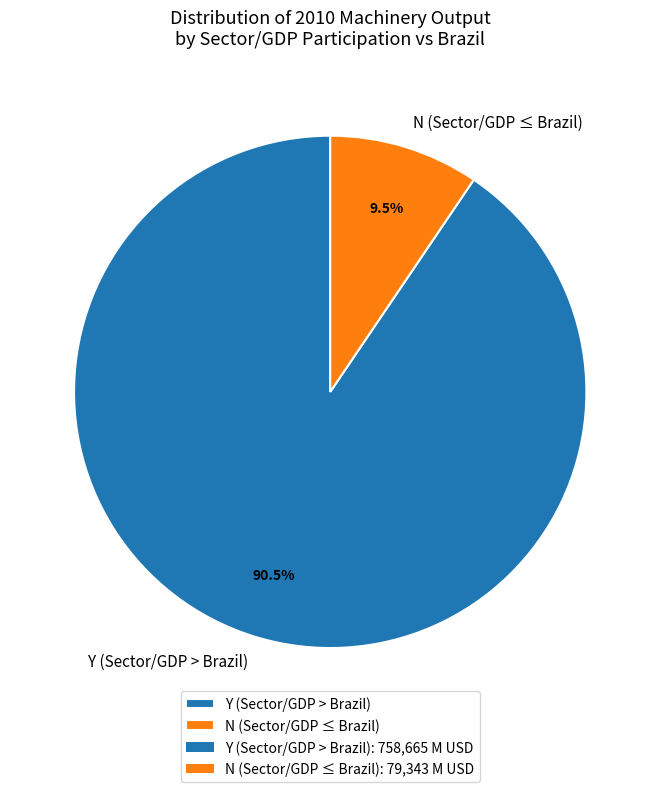

How many slices are in this pie chart?

2